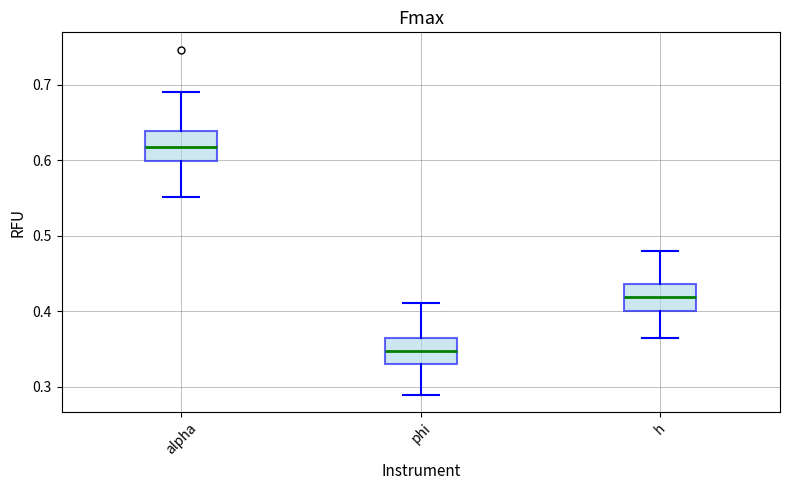

Reading left to right, read every box against the y-axis: the position of its median line, the range the box covers, and the ends of its whiskers. The values are not printed on the chart, so give them approximately, as read against the axis.

alpha: median 0.62, box 0.60 to 0.64, whiskers 0.55 to 0.69
phi: median 0.35, box 0.33 to 0.36, whiskers 0.29 to 0.41
h: median 0.42, box 0.40 to 0.44, whiskers 0.36 to 0.48